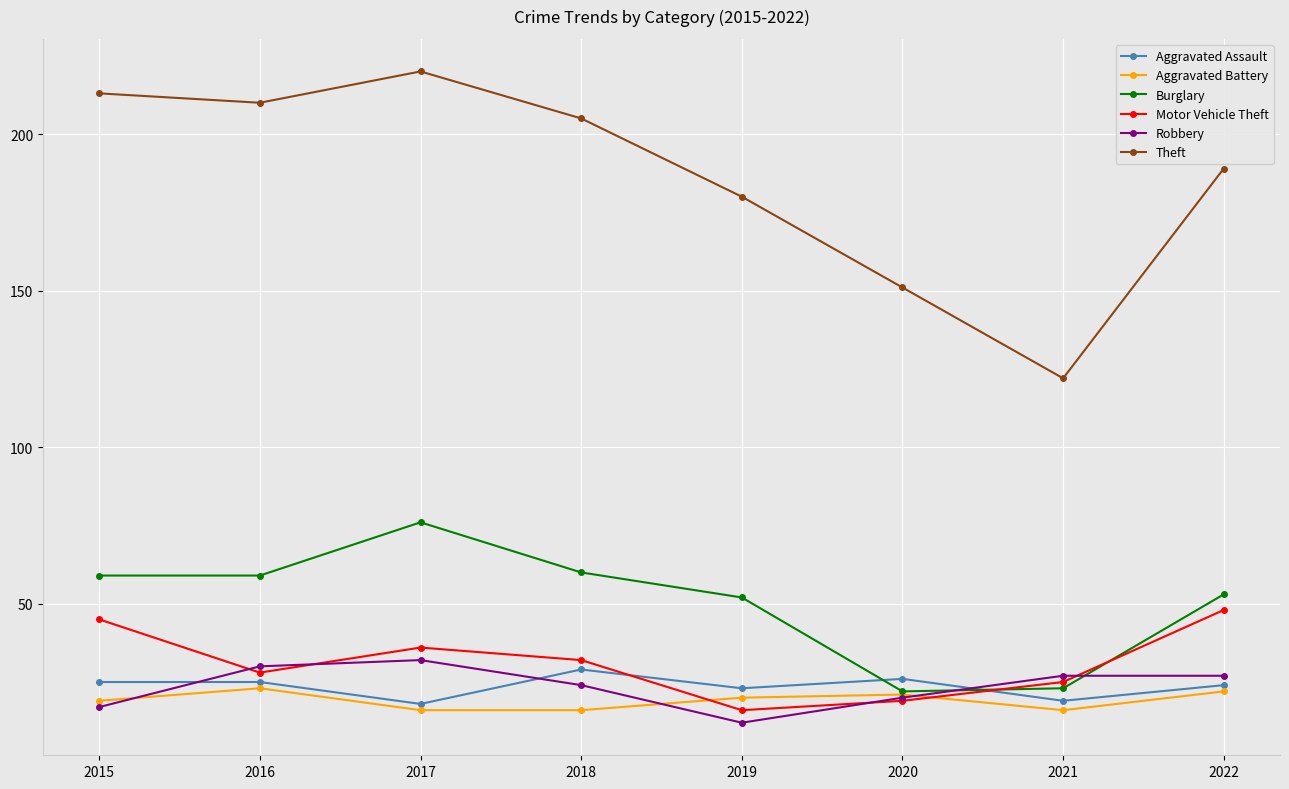

Is this an area chart (filled region under the line)?

No